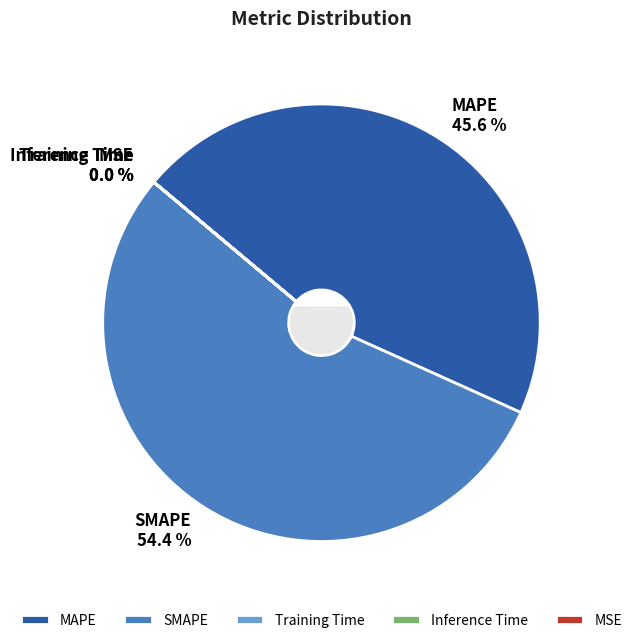

To the nearest percent, what is the difference between the Inference Time and MAPE slice percentages?

46%